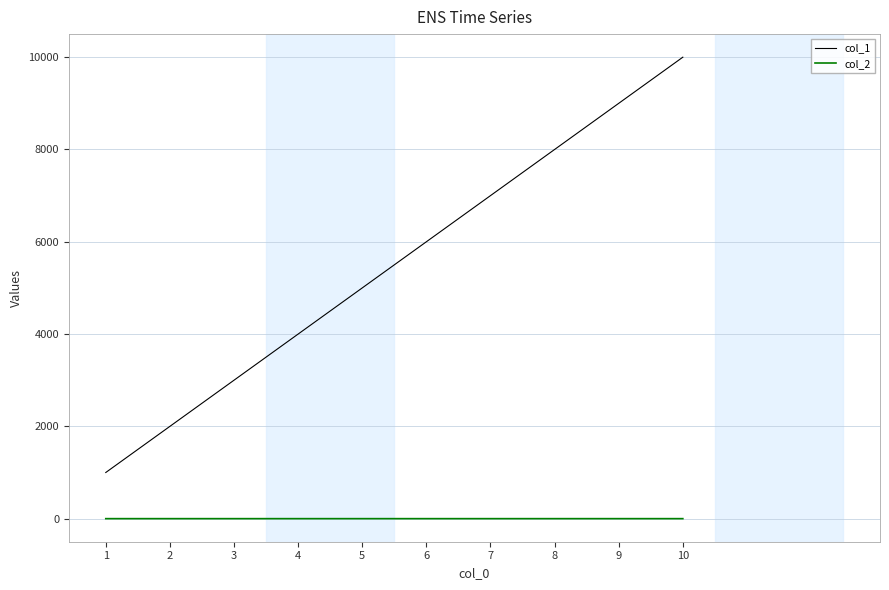

What is the greatest value displayed?

10000.0